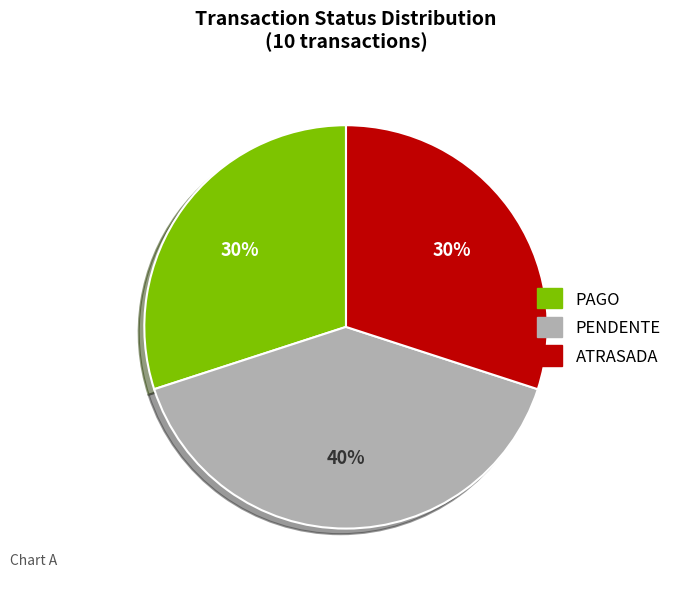

Between ATRASADA and PENDENTE, which is larger?

PENDENTE